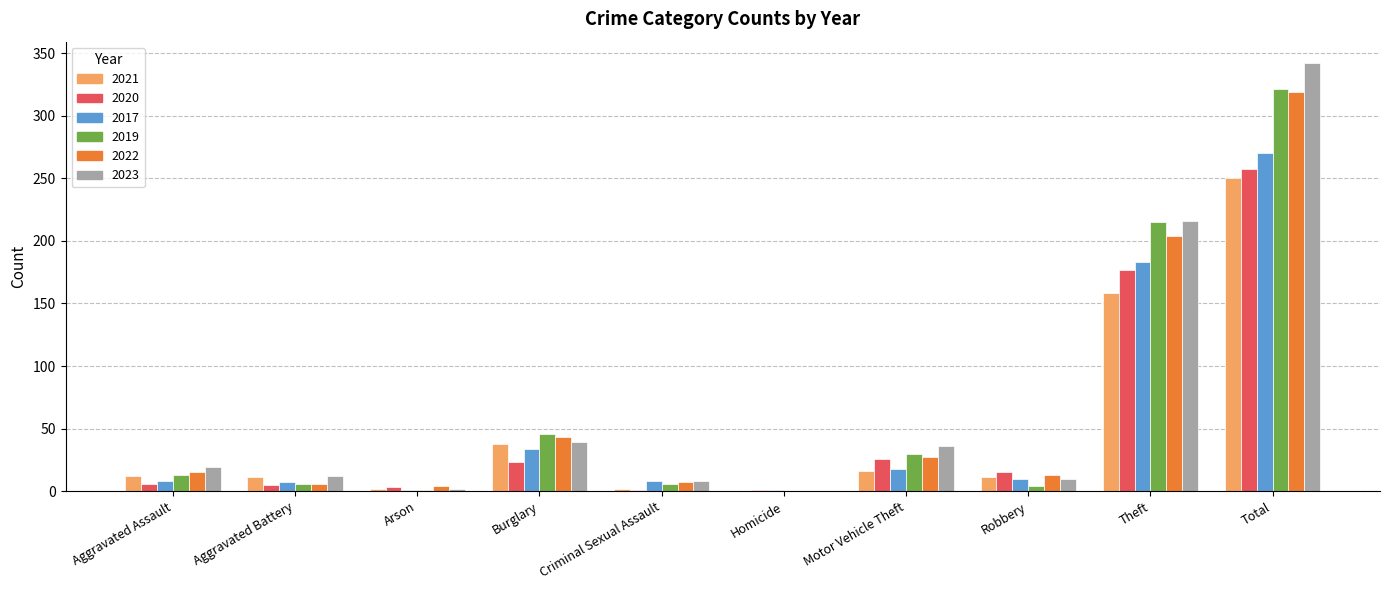

What is the maximum value shown in the chart?

342